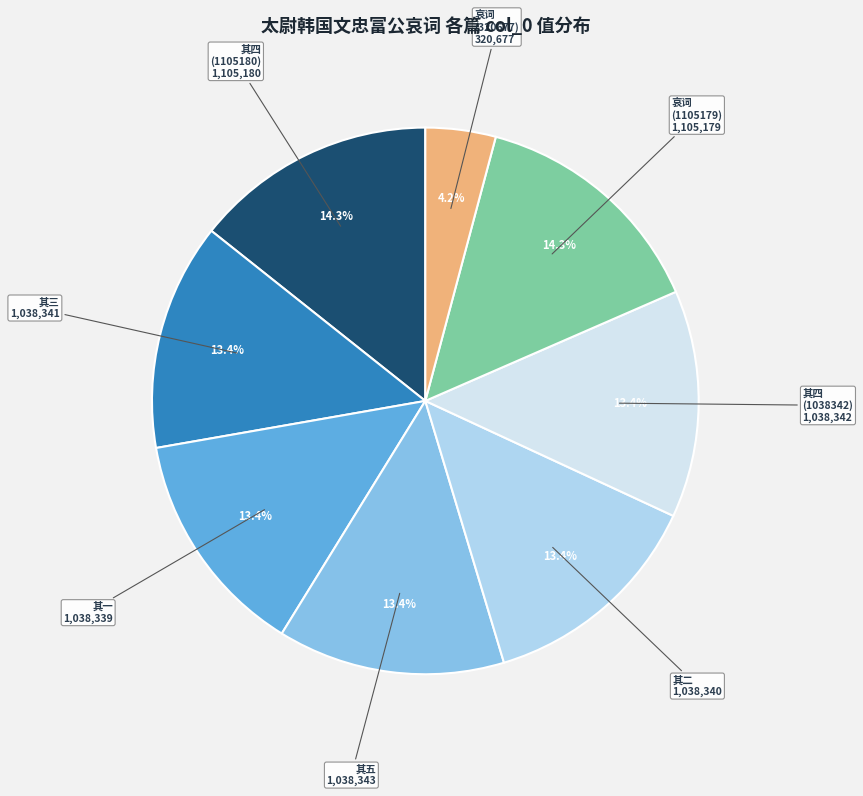

What is the ratio of the value at 其四 (1038342) to the value at 其五?

1.0